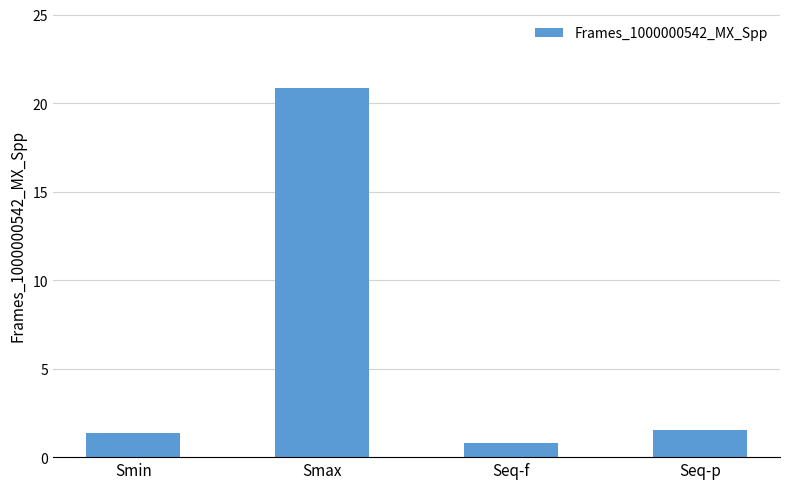

Which category has the lowest value across all series?

Seq-f